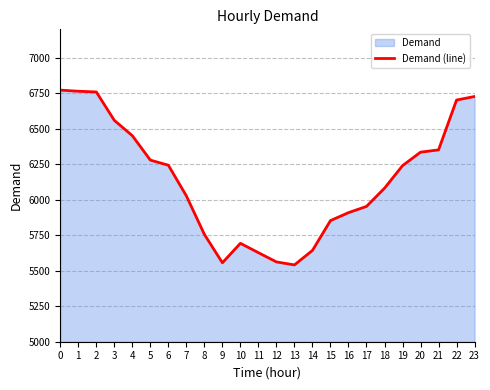

List the labels in order of value, largest first.

0, 1, 2, 23, 22, 3, 4, 21, 20, 5, 6, 19, 18, 7, 17, 16, 15, 8, 10, 14, 11, 12, 9, 13